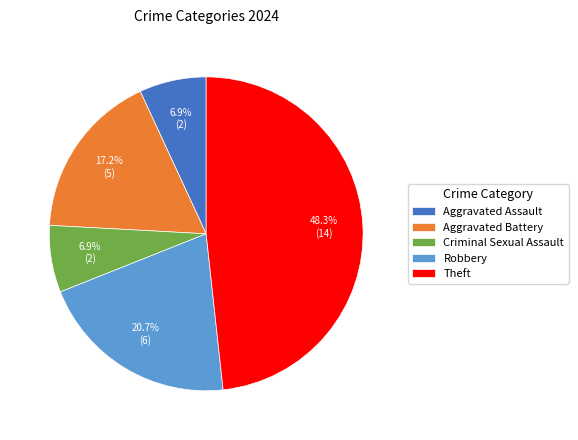

How many segments does this pie chart have?

5